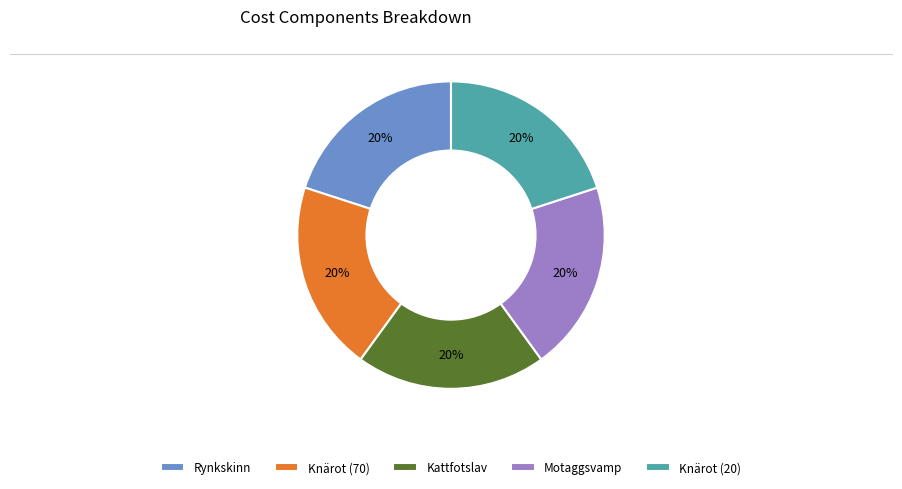

What is the ratio of the value at Rynkskinn to the value at Knärot (20)?

1.0